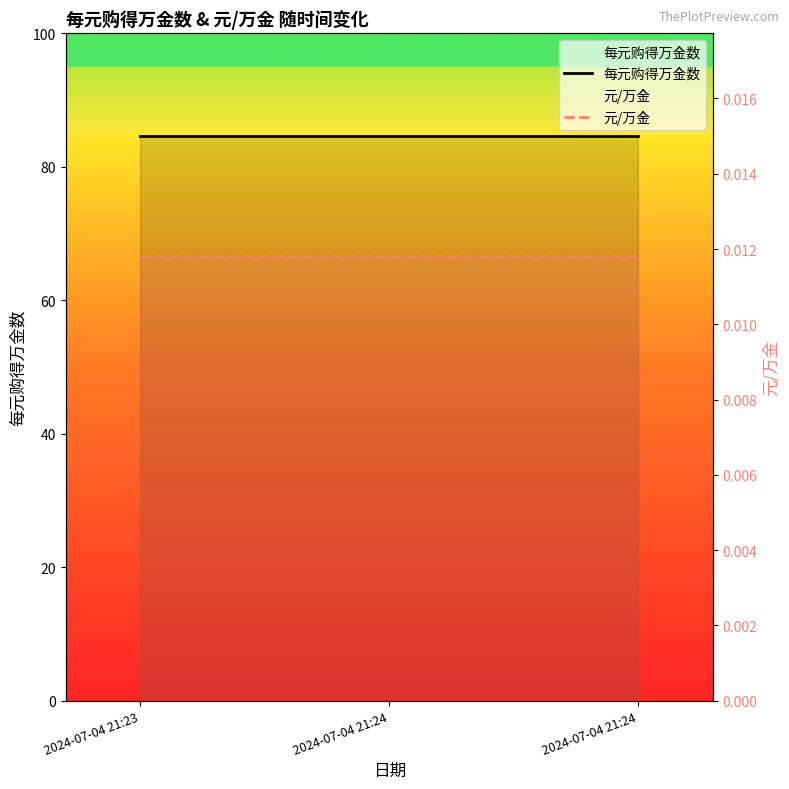

Between 2024-07-04 21:23 and 2024-07-04 21:24, which series saw the biggest shift?

每元购得万金数